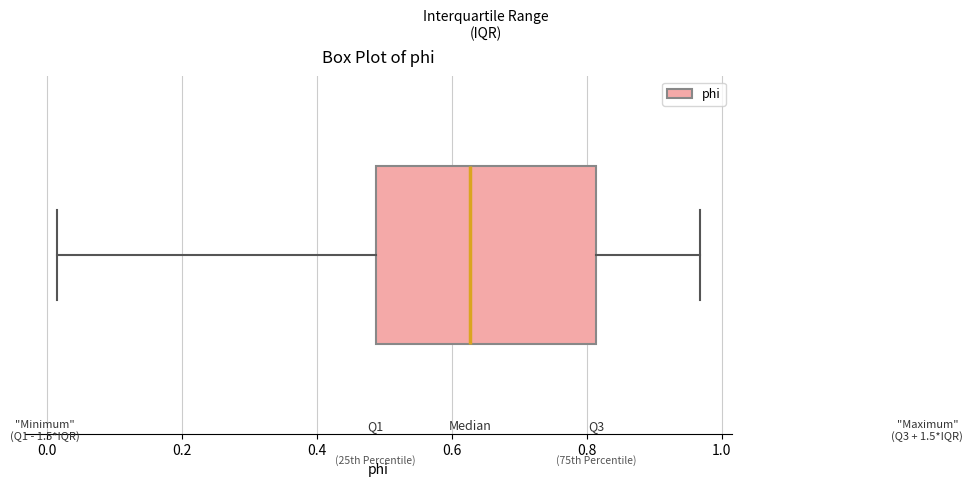

Read this box plot against the x-axis: the position of the median line, the range covered by the box, and the ends of both whiskers. The values are not printed on the chart, so give them approximately, as read against the axis.

median 0.62, box 0.48 to 0.82, whiskers 0.02 to 0.96